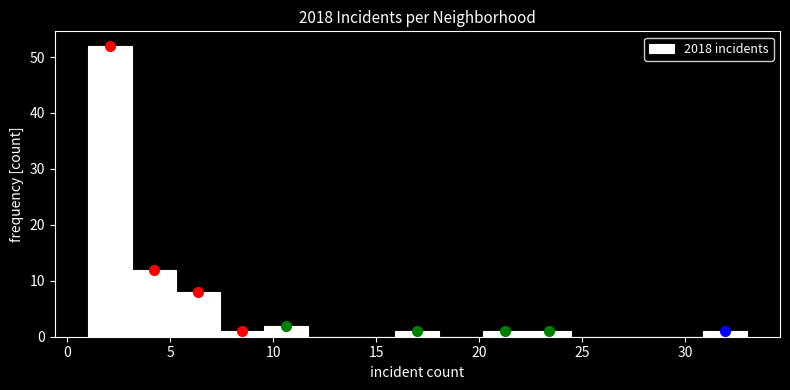

How tall is the bar that spans 9.5 to 11.5 on the x-axis? Neither the bar edges nor the heights are printed on the chart, so give them approximately, as read against the axes.

2